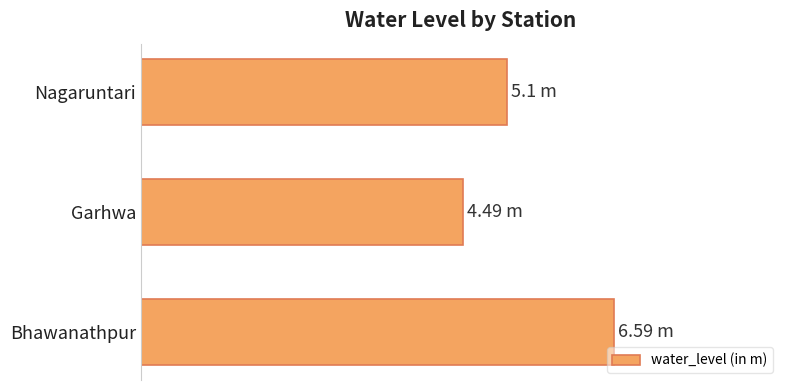

Are the bars horizontal?

Yes